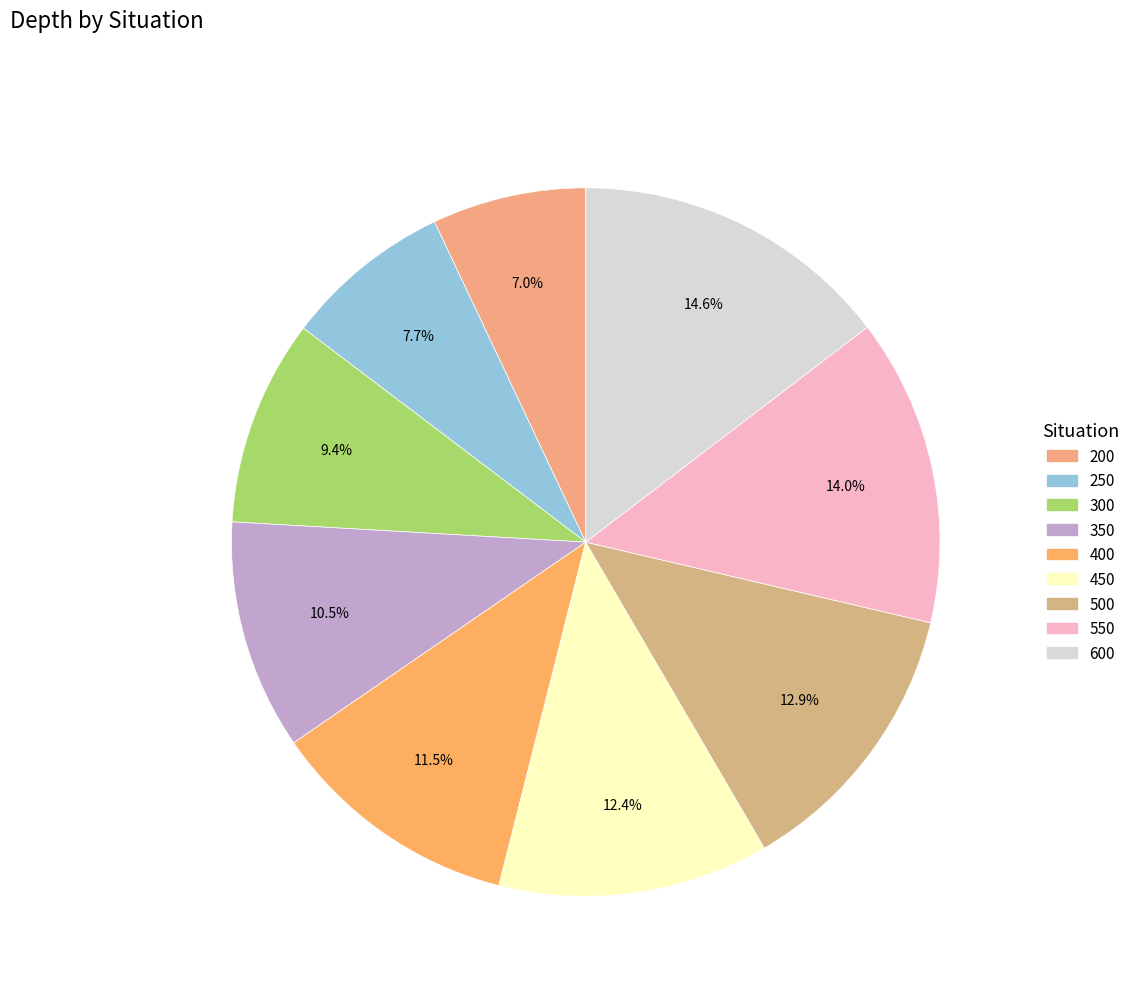

Does 200 represent more than half of the total?

No